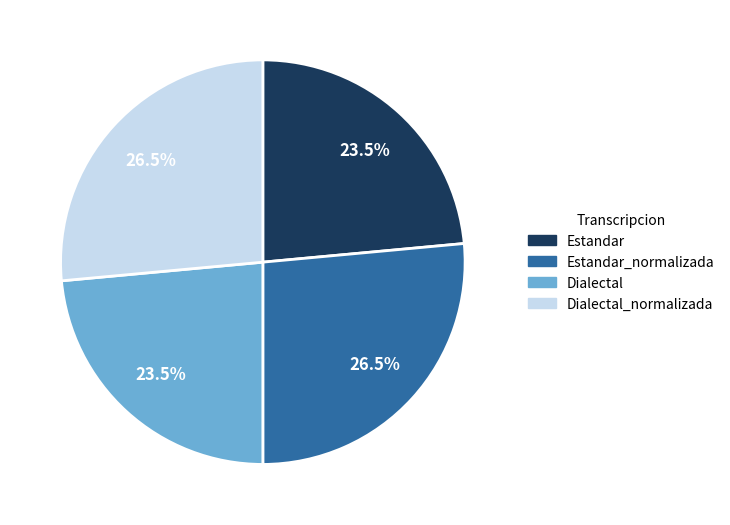

Is there a majority slice in this chart?

No